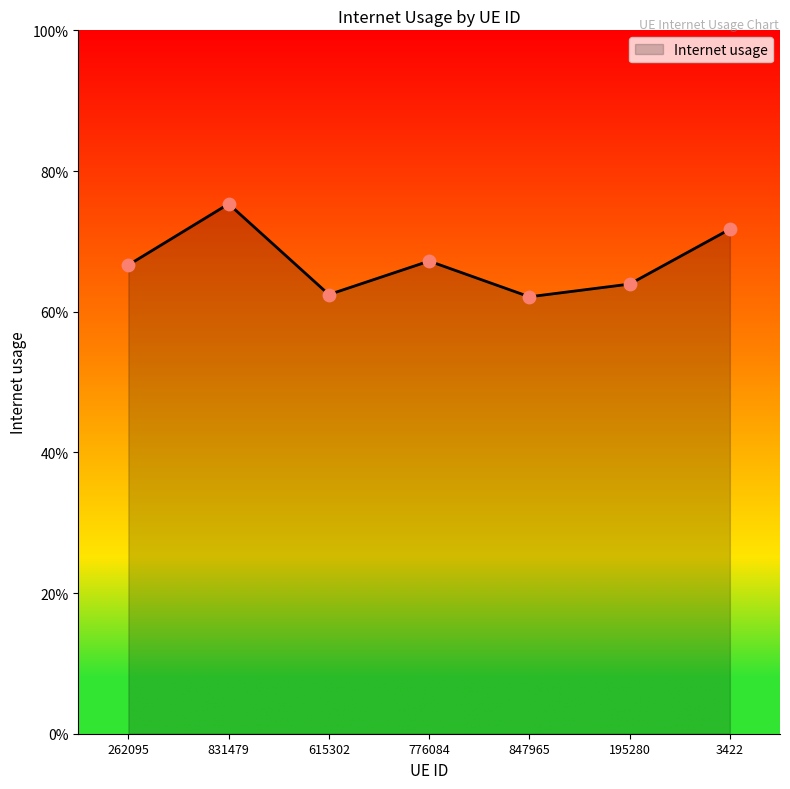

What is the change in value from 847965 to 3422?

+0.1